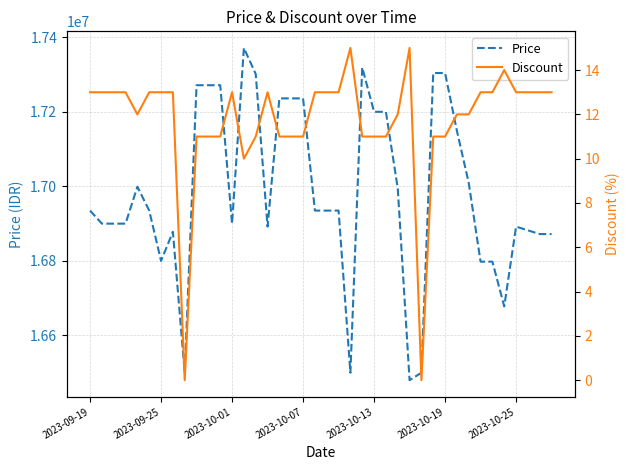

The value of Discount at 14 is 11. True or false?

True